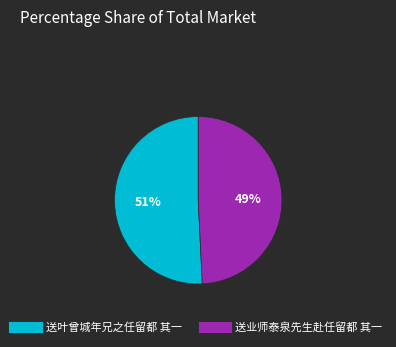

The 送叶曾城年兄之任留都 其一 slice represents 43% of the pie. True or false?

False